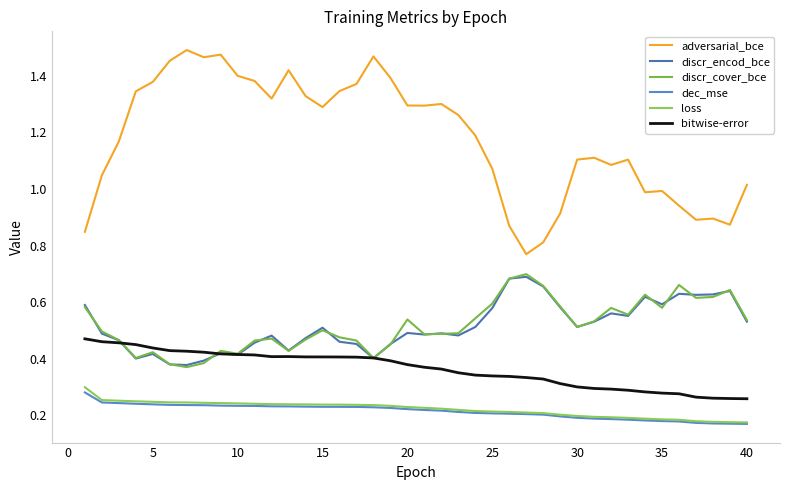

What is the value of the bitwise-error point at the 3rd from the left?

0.5